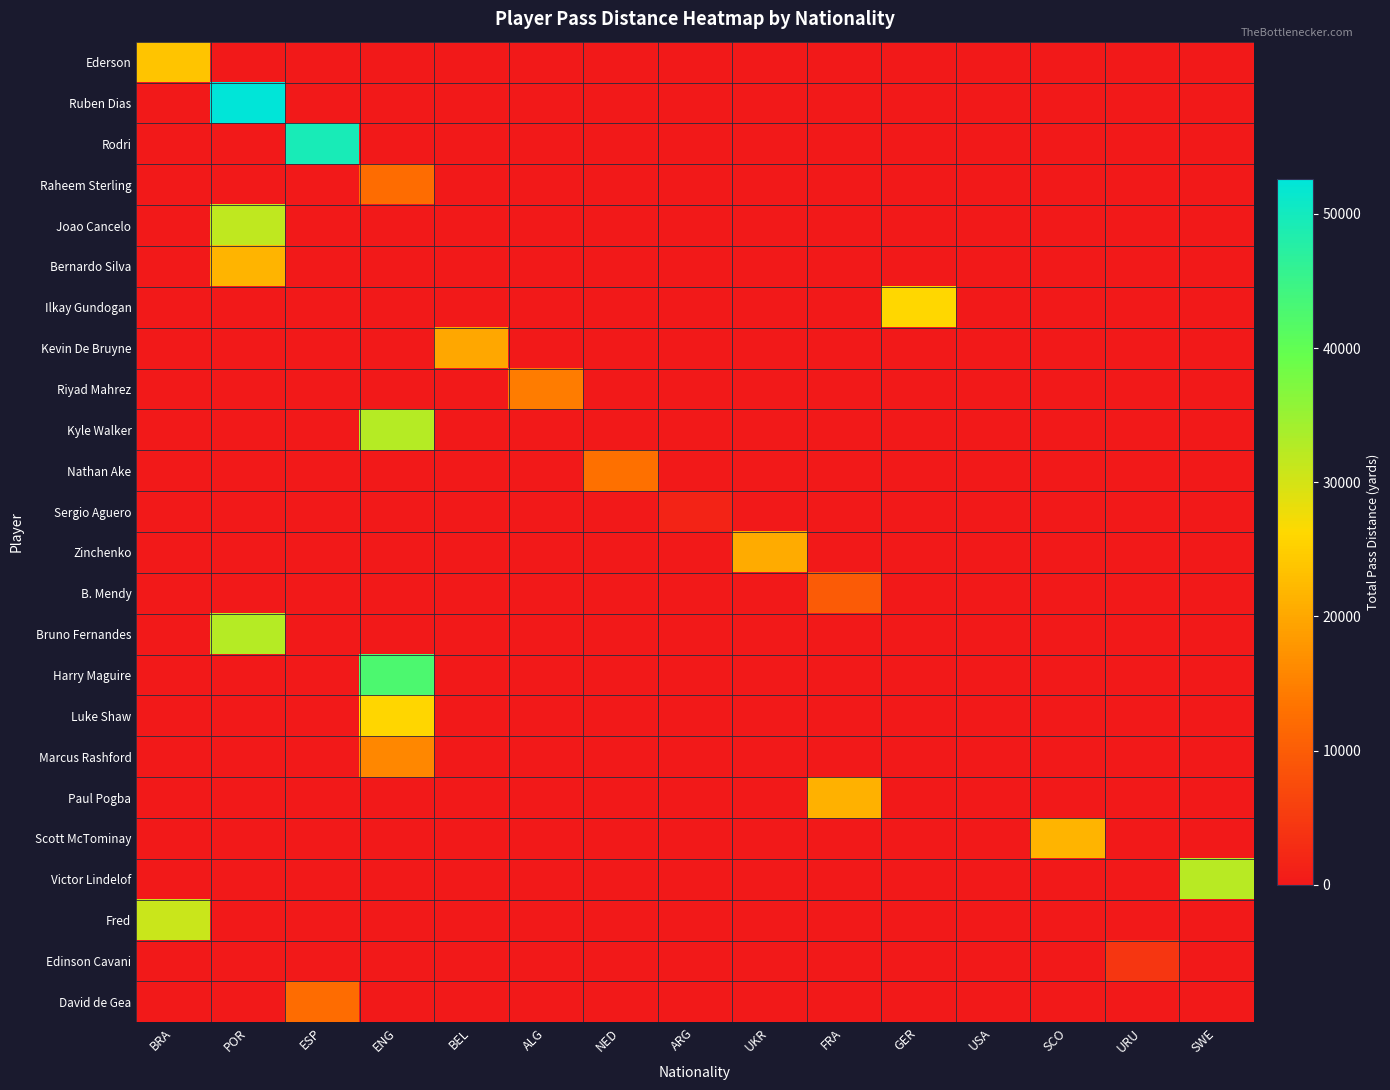

What is the spread (max minus min) of values at NED?

12873